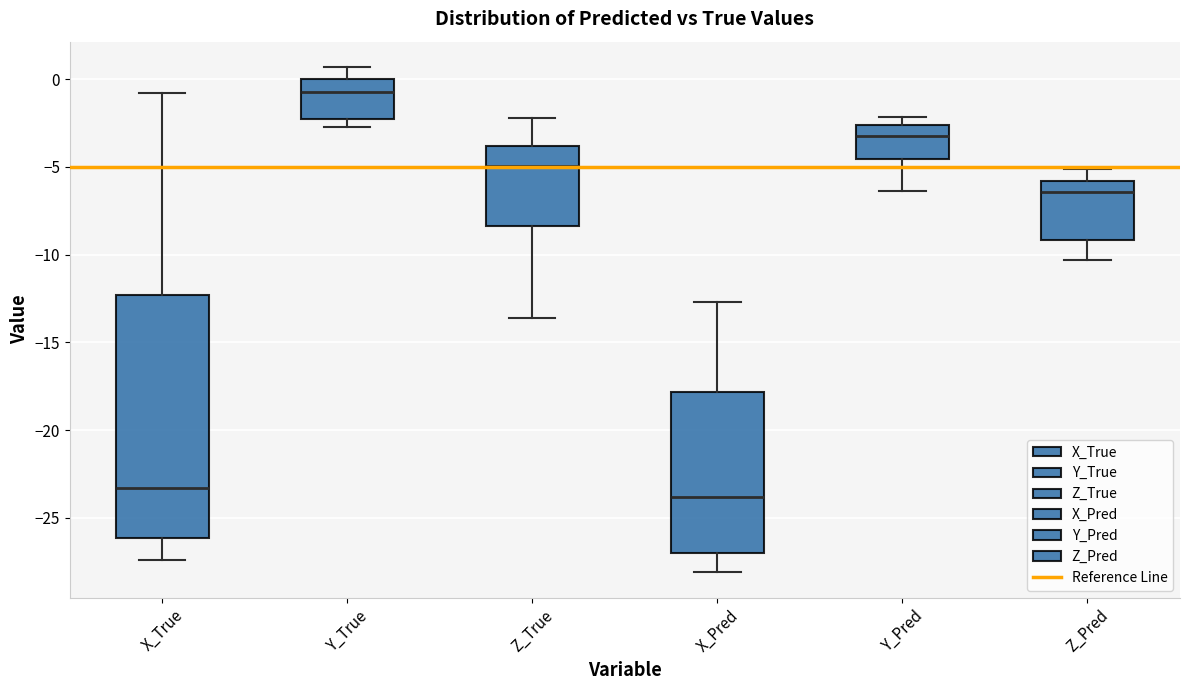

Which box is the tallest, from its lower edge to its upper edge?

X_True